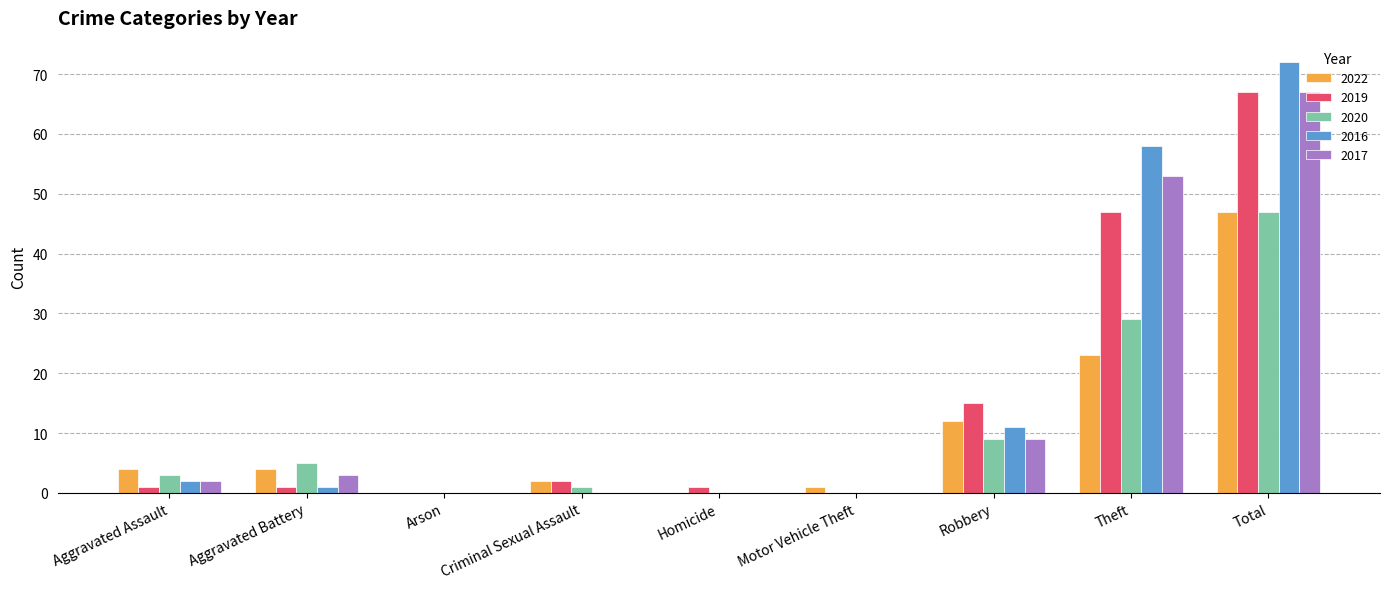

How many data points does each series have?

9